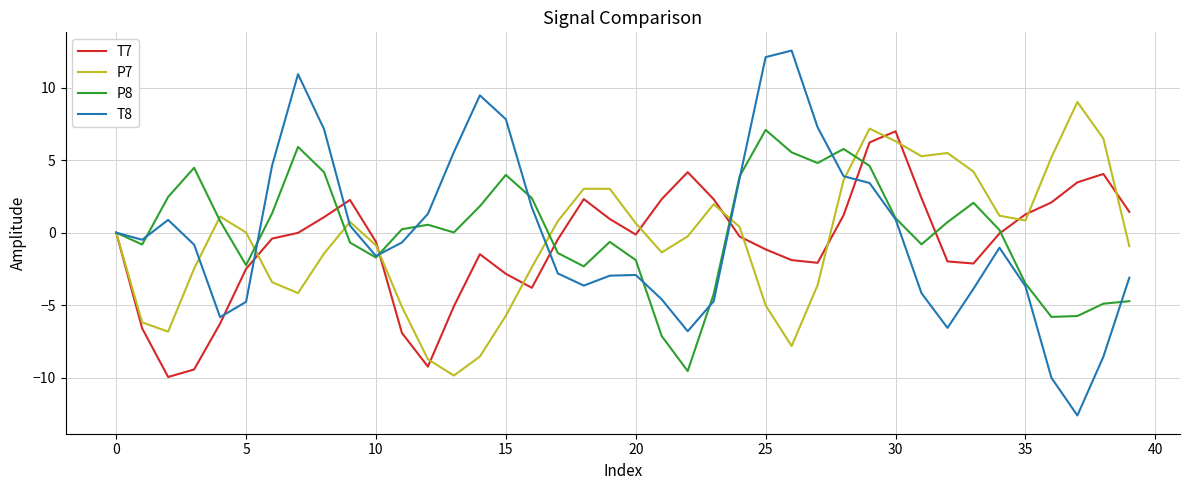

What is the maximum value shown in the chart?

12.5